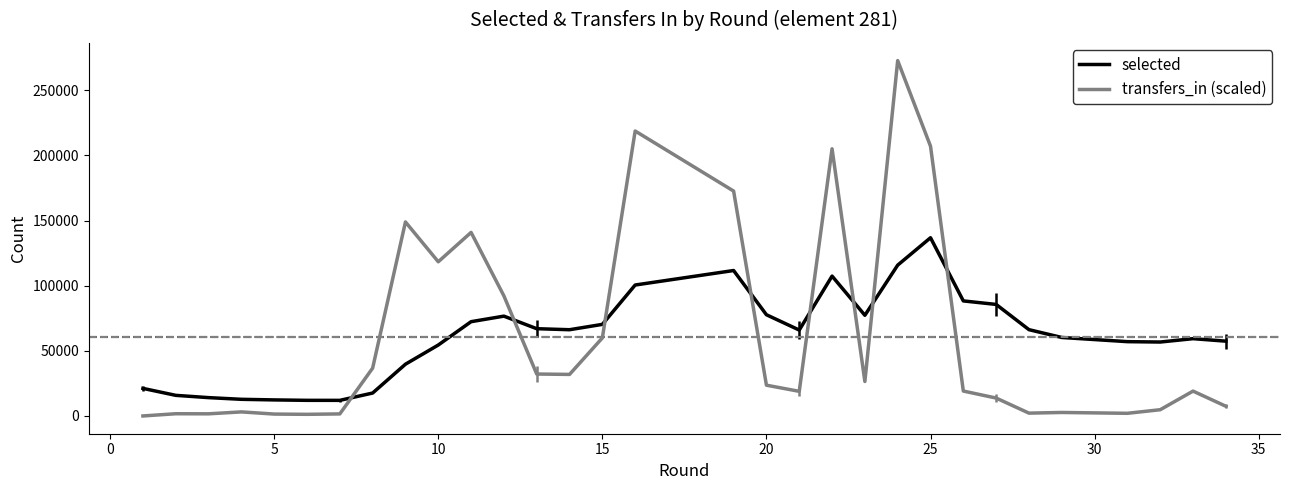

Which series has the widest spread of values?

transfers_in (scaled)